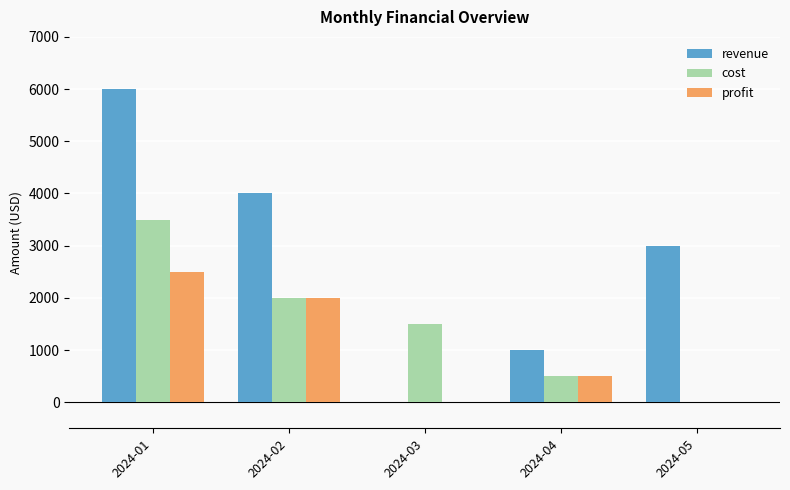

At which label is revenue closest to 3000?

2024-05